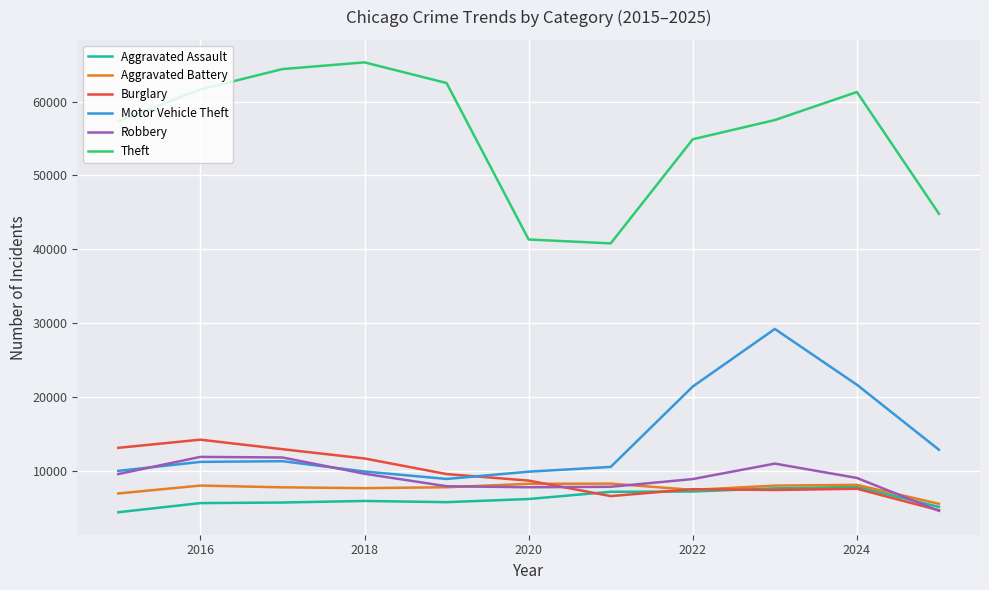

True or false: Theft and Burglary intersect in this chart.

False